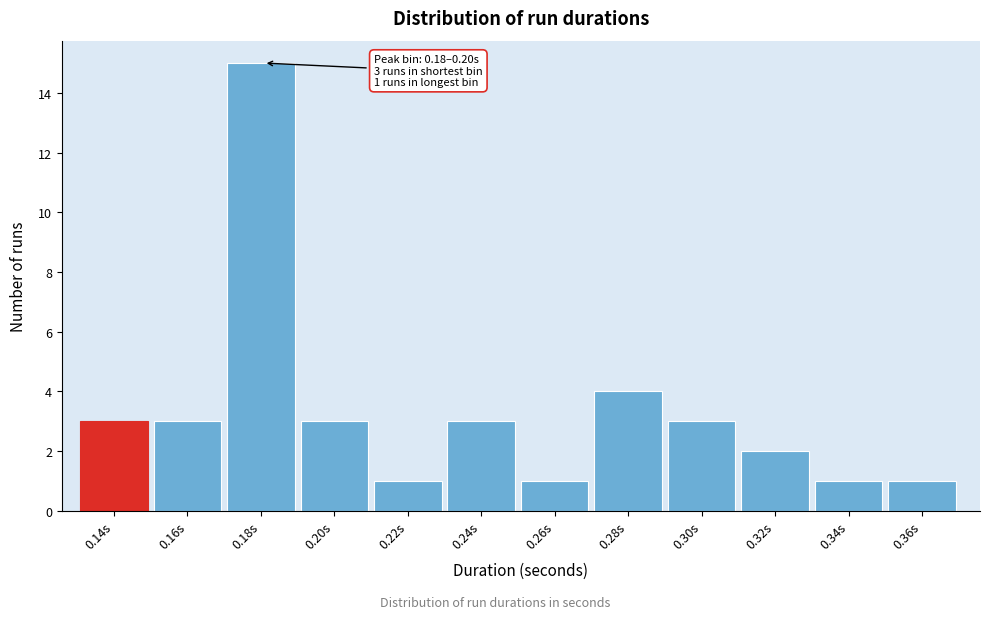

Reading left to right, extract all data points from this chart.

3	3	15	3	1	3	1	4	3	2	1	1